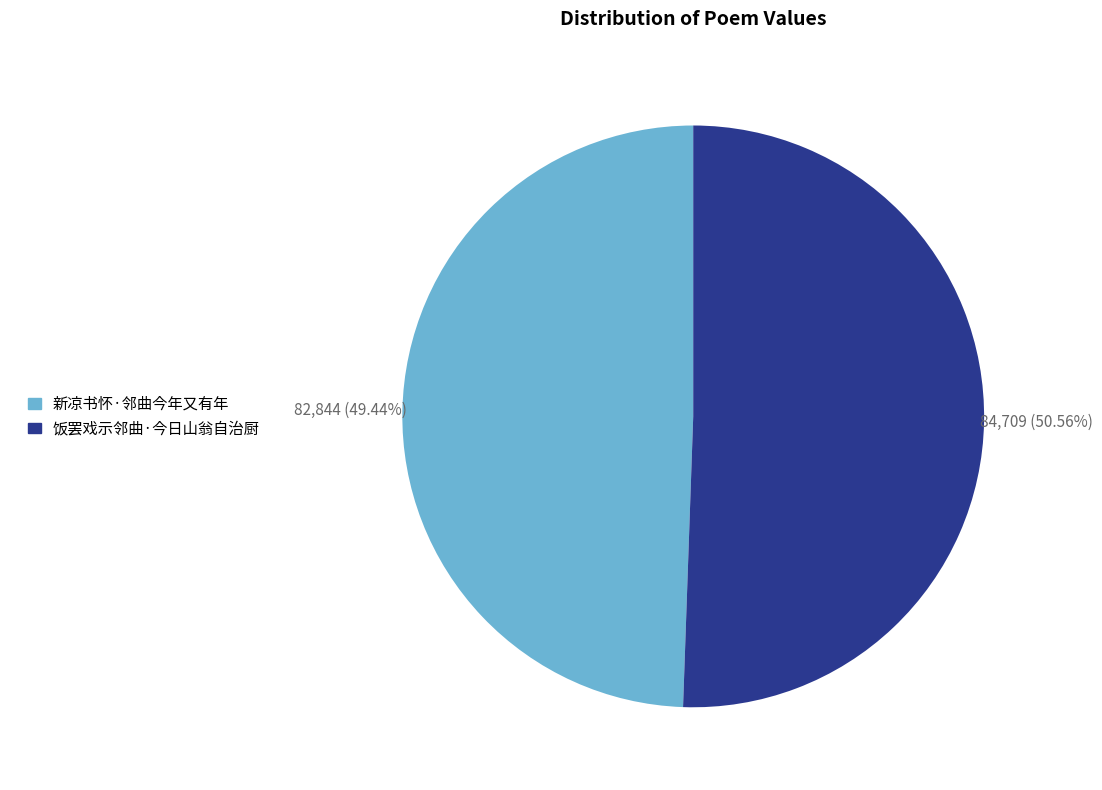

What is the smallest slice in the pie chart?

新凉书怀·邻曲今年又有年